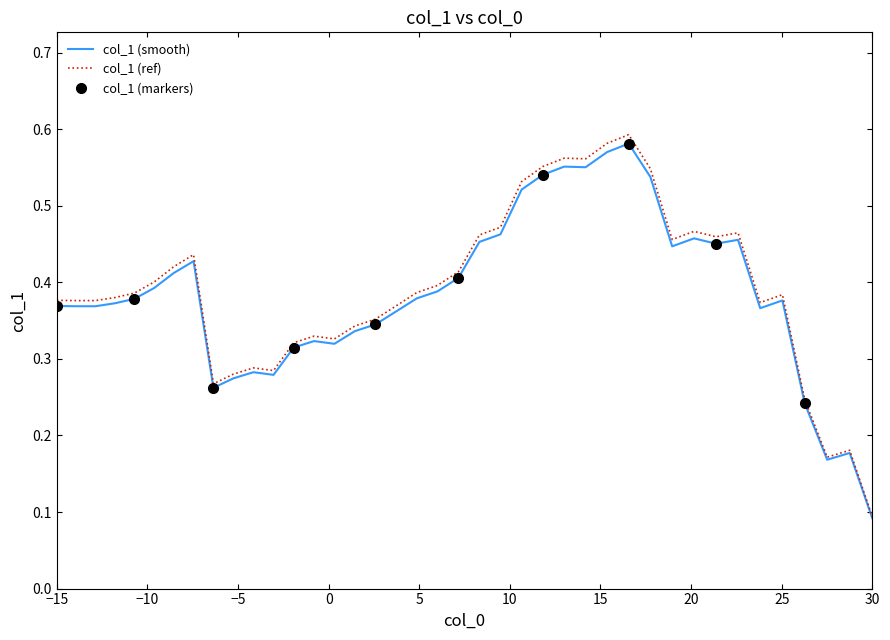

What is the minimum value shown in the chart?

0.1